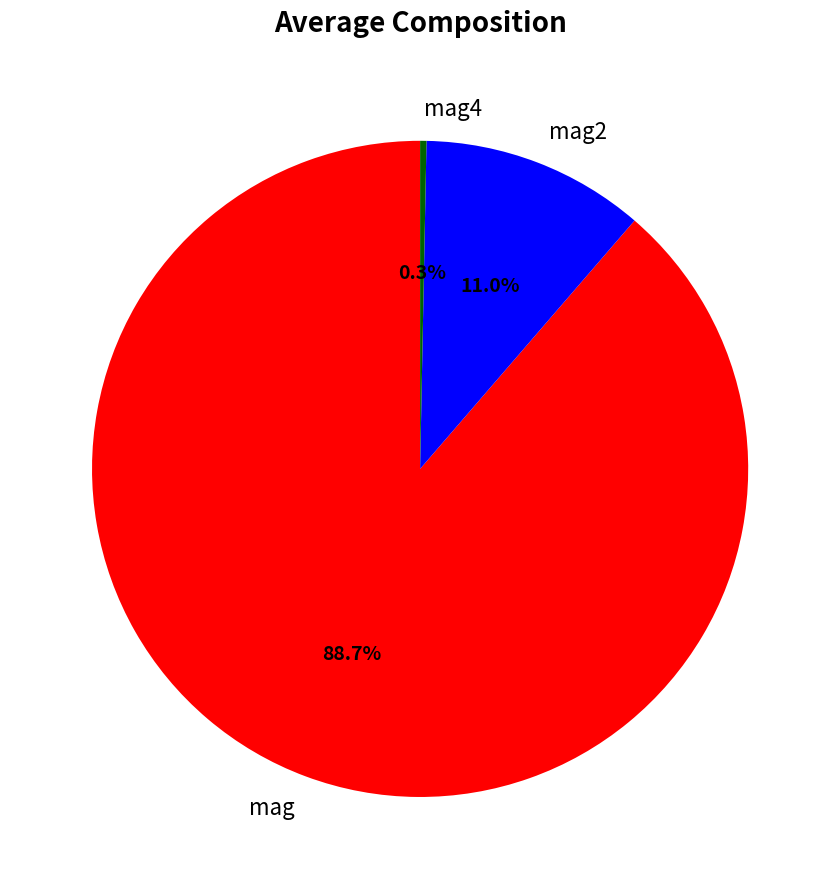

Combined, what portion of the pie is mag4 and mag2?

11.3%